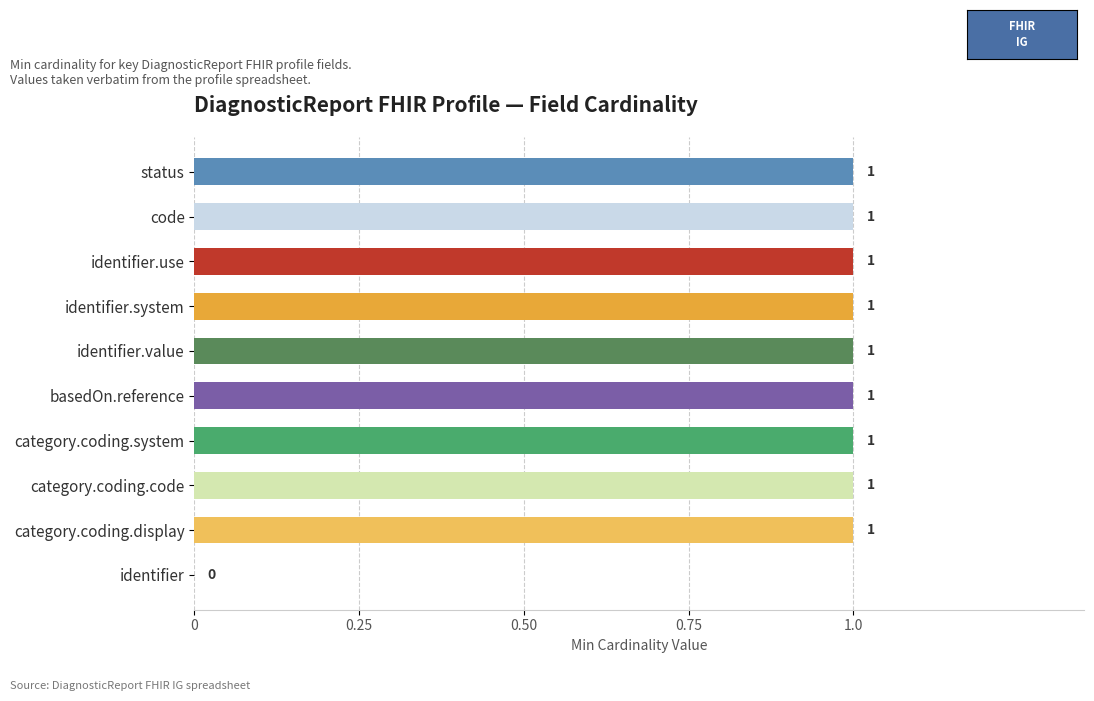

What is the ratio of the value at code to the value at basedOn.reference?

1.0